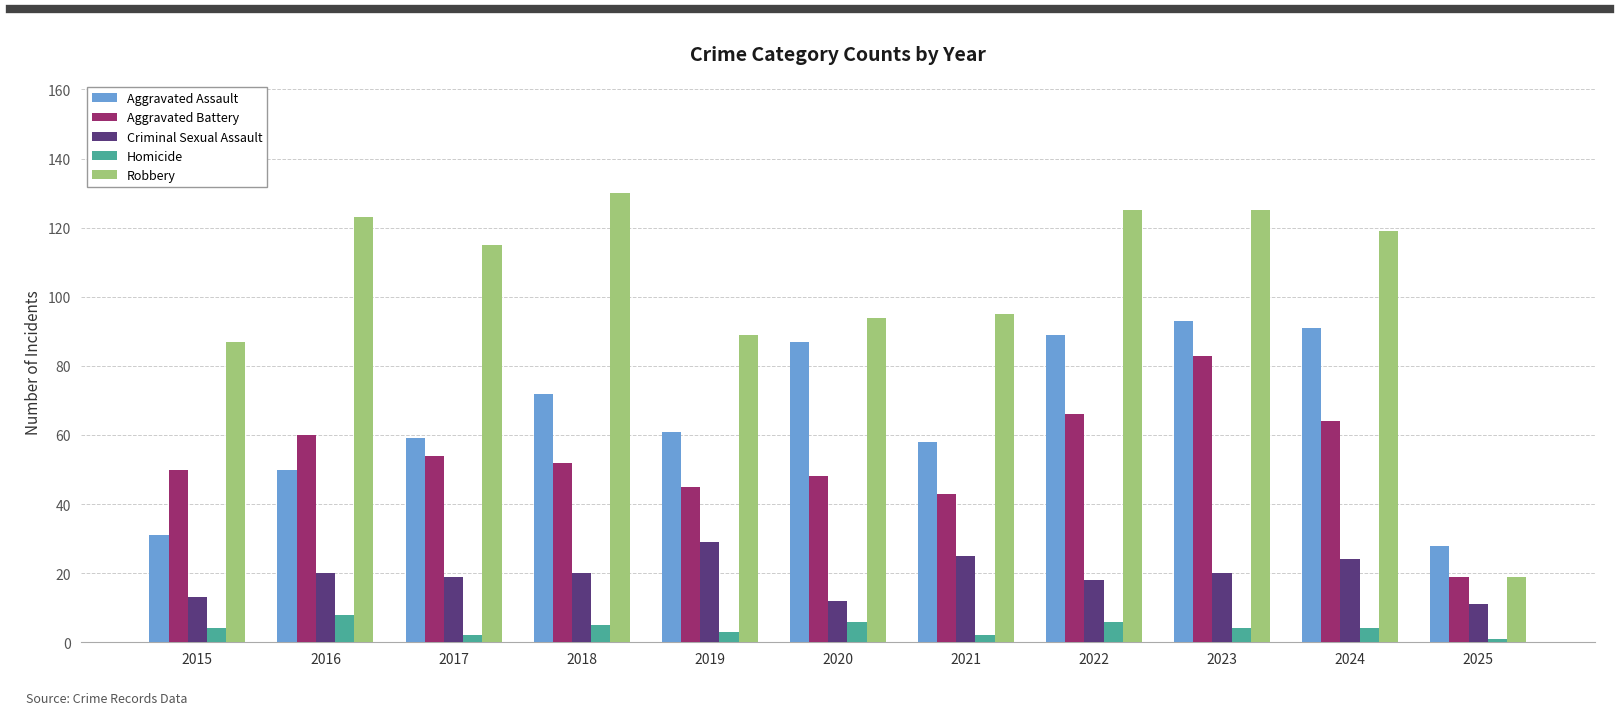

Which series has the largest range (max minus min)?

Robbery